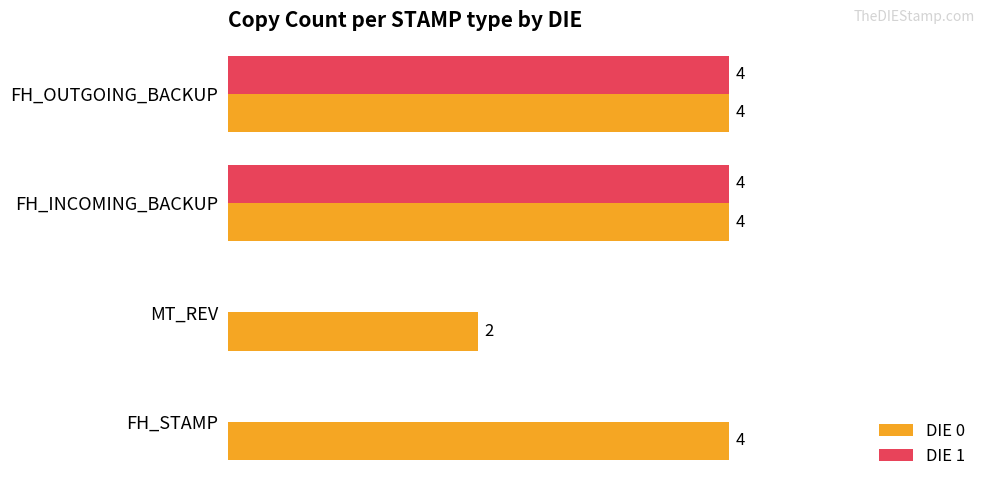

What are all the series names shown in the legend?

DIE 0, DIE 1